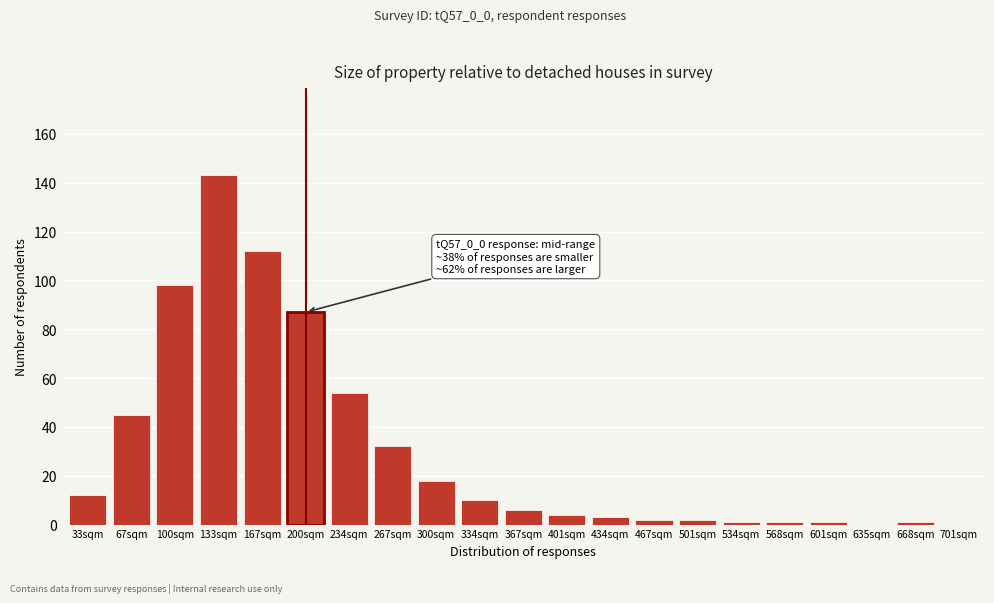

Reading left to right, list all the values displayed in this chart.

33sqm=12	67sqm=45	100sqm=98	133sqm=143	167sqm=112	200sqm=87	234sqm=54	267sqm=32	300sqm=18	334sqm=10	367sqm=6	401sqm=4	434sqm=3	467sqm=2	501sqm=2	534sqm=1	568sqm=1	601sqm=1	635sqm=0	668sqm=1	701sqm=0